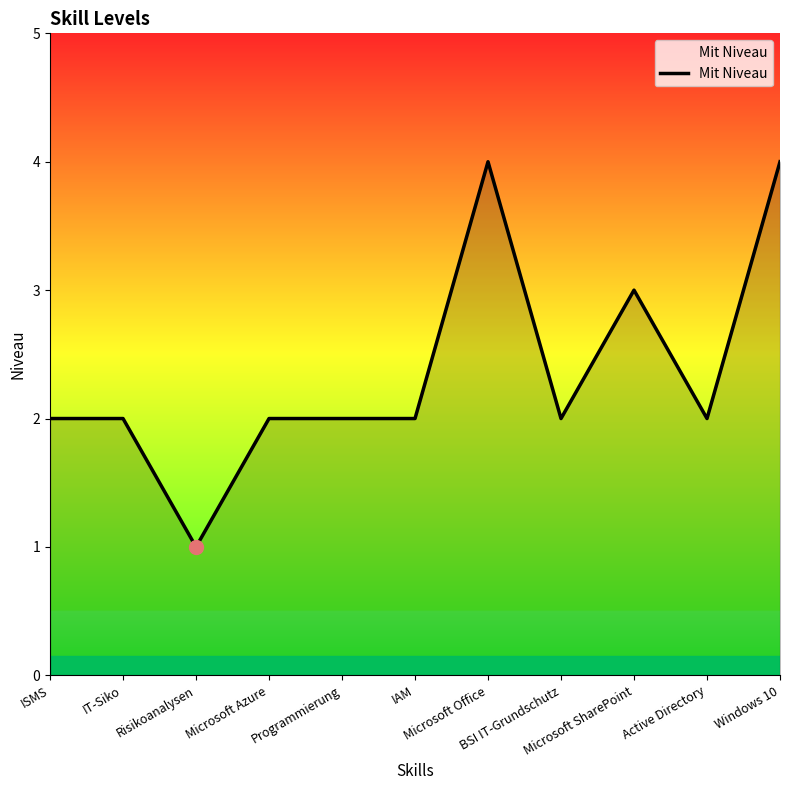

What is the maximum value shown in the chart?

4